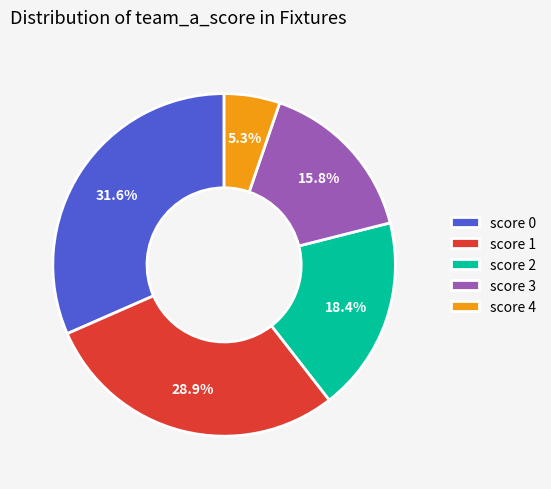

To the nearest percent, what is the difference between the largest and smallest slice percentages?

26%